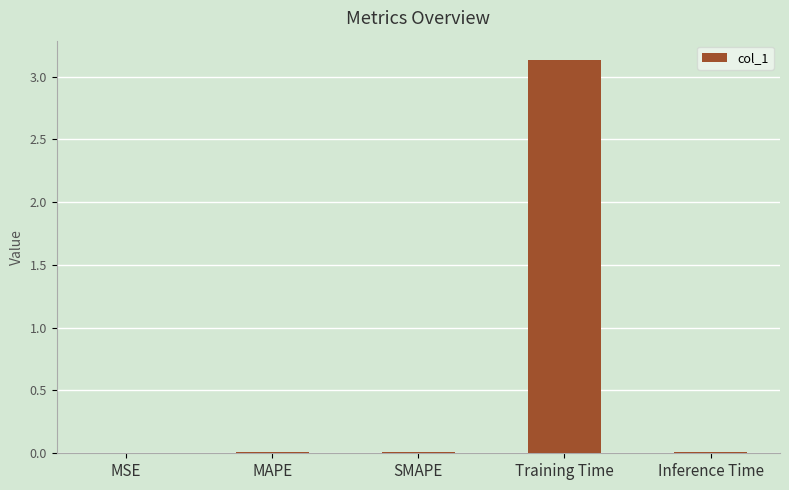

What is the maximum value shown in the chart?

3.1